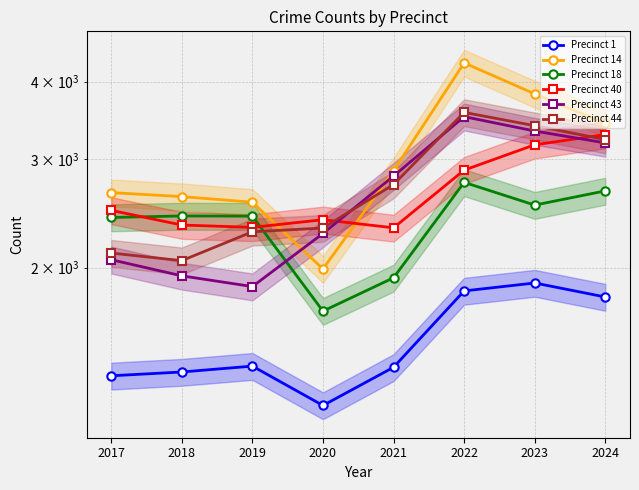

What is the maximum value shown in the chart?

4288